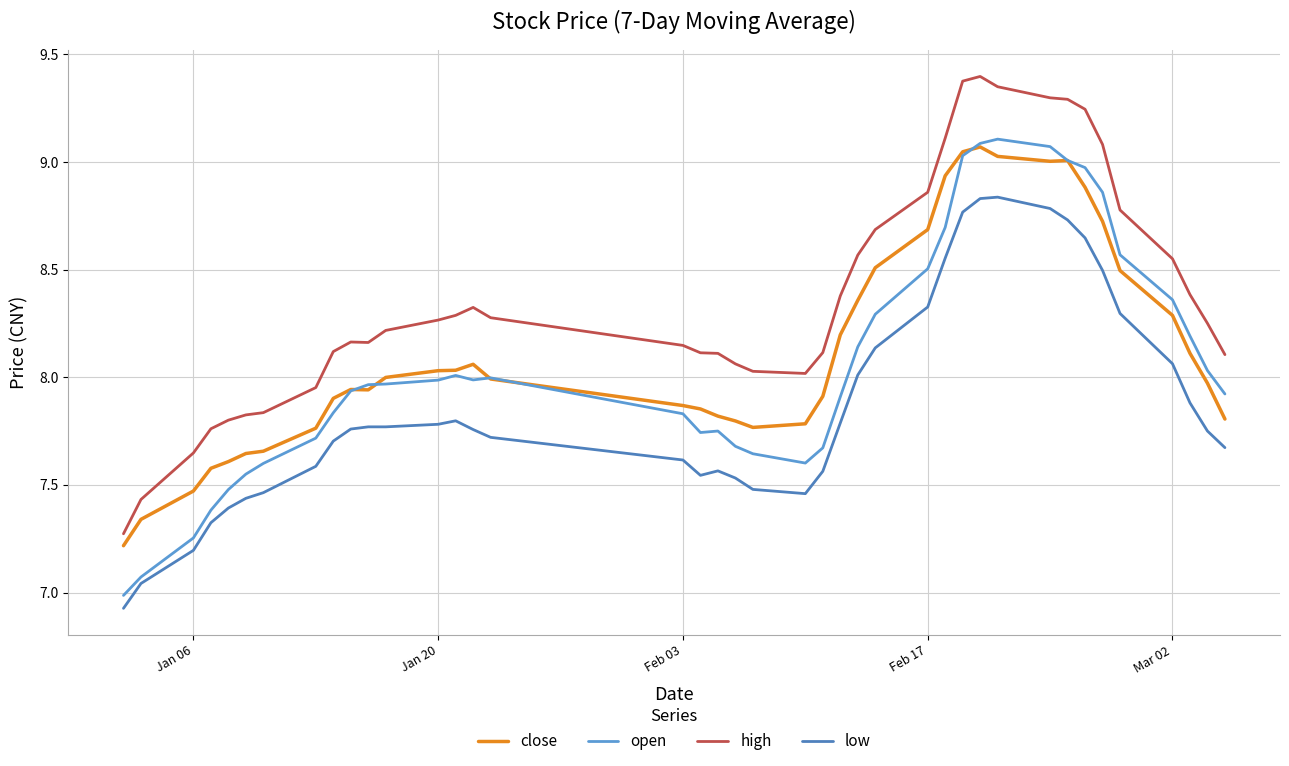

Does the chart display data point markers on the line(s)?

No